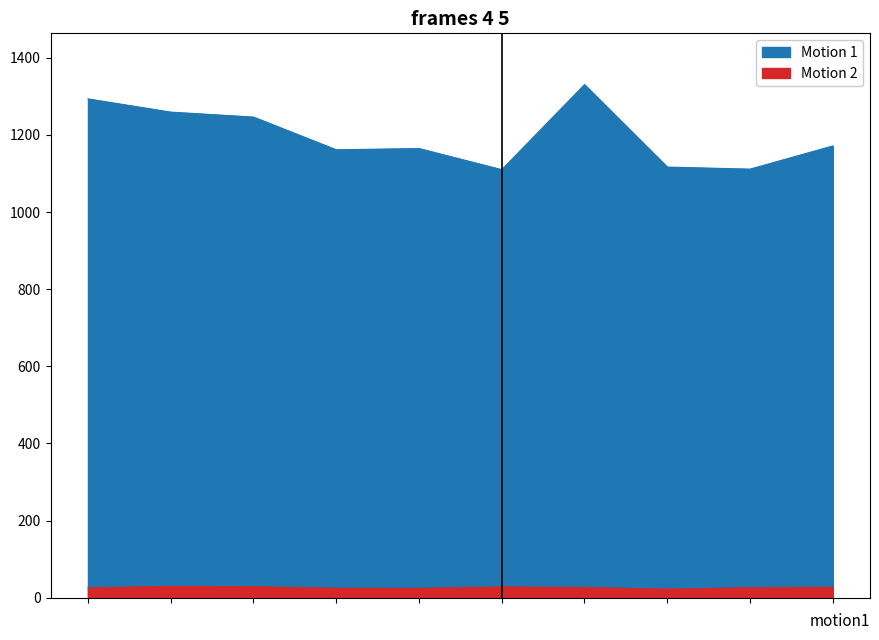

List the series in order of their peak value, highest first.

total_eggs_loaded, total_eggs_broken